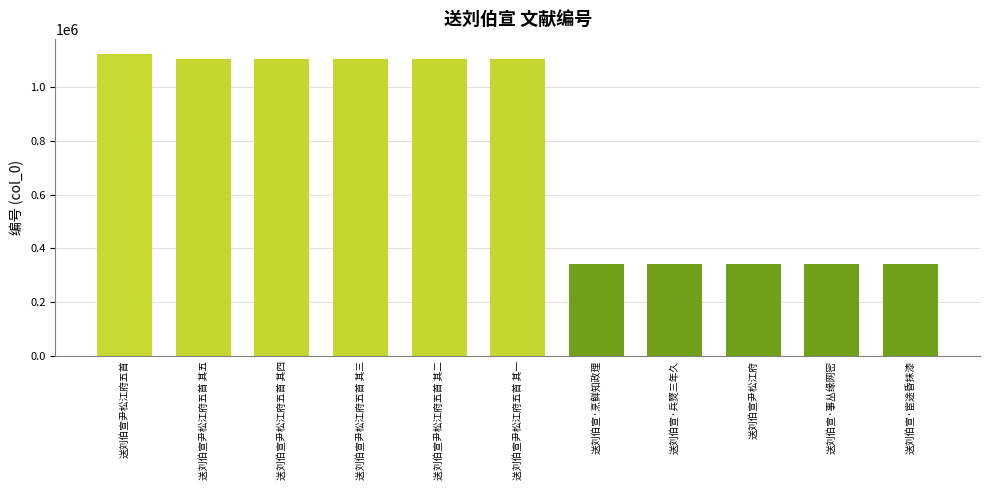

What is the minimum value shown in the chart?

340354